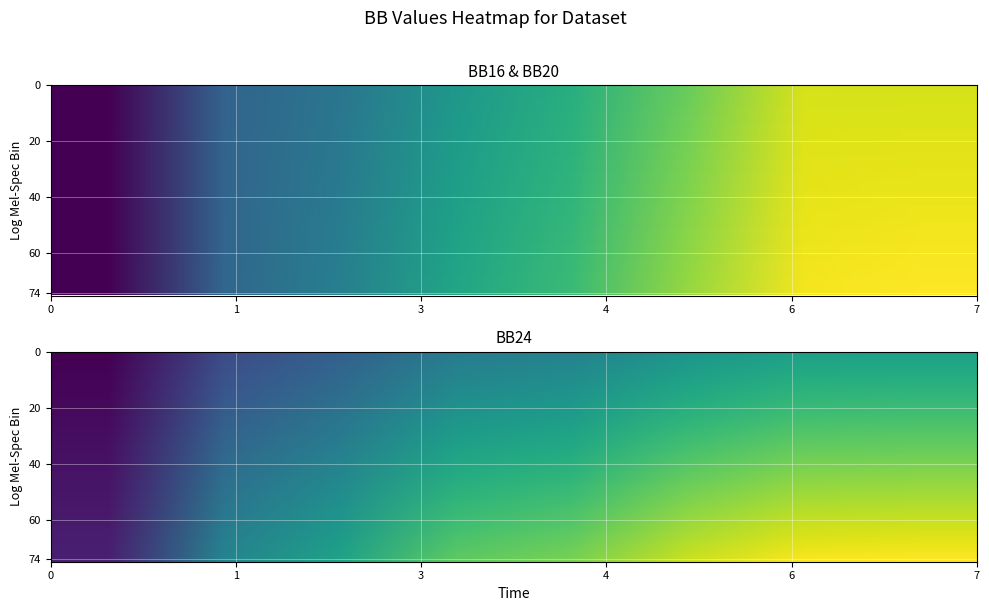

Which series has the largest range (max minus min)?

BB20